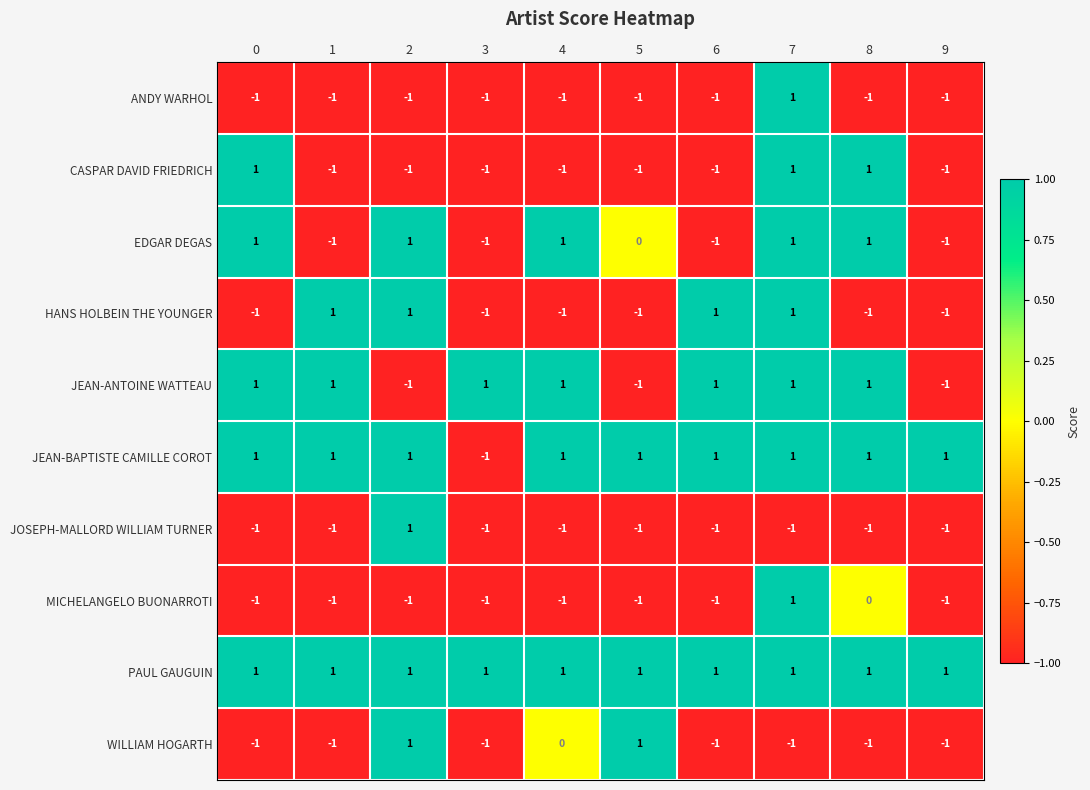

What is the difference between the highest and lowest values at 1?

2